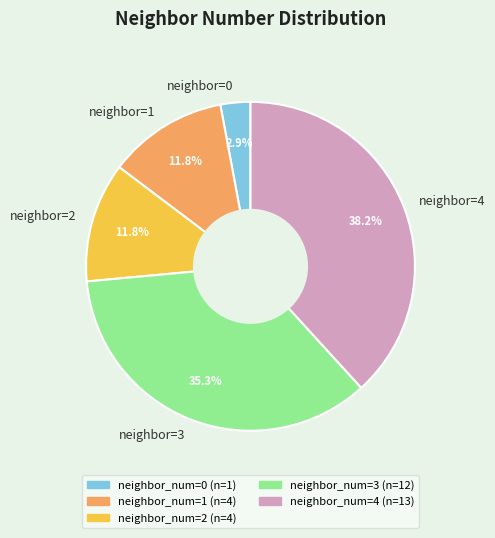

What is the smallest slice in the pie chart?

neighbor=0